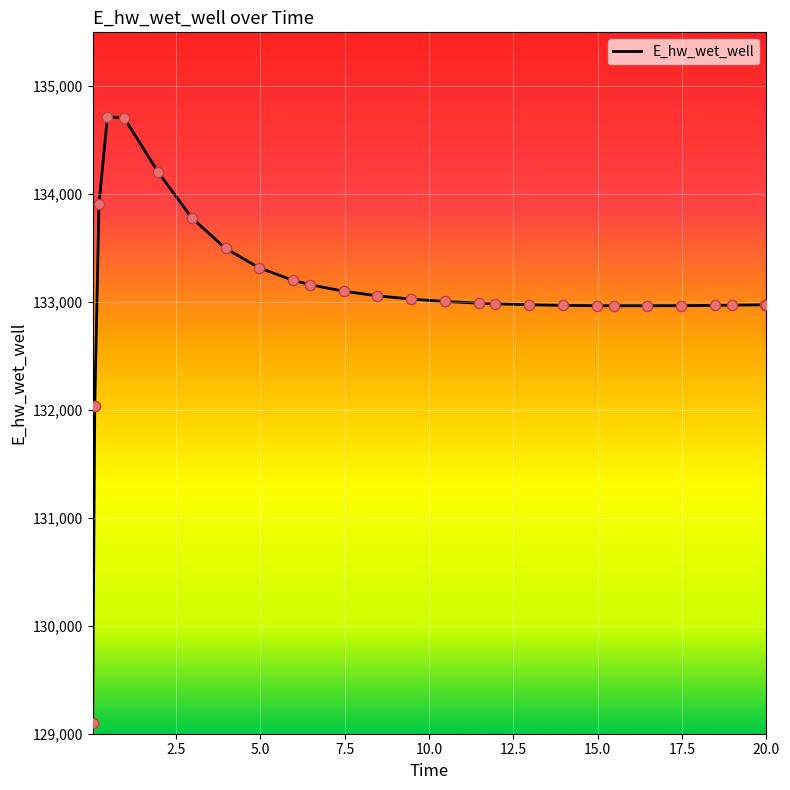

What is the difference between the maximum and minimum values?

5614.4